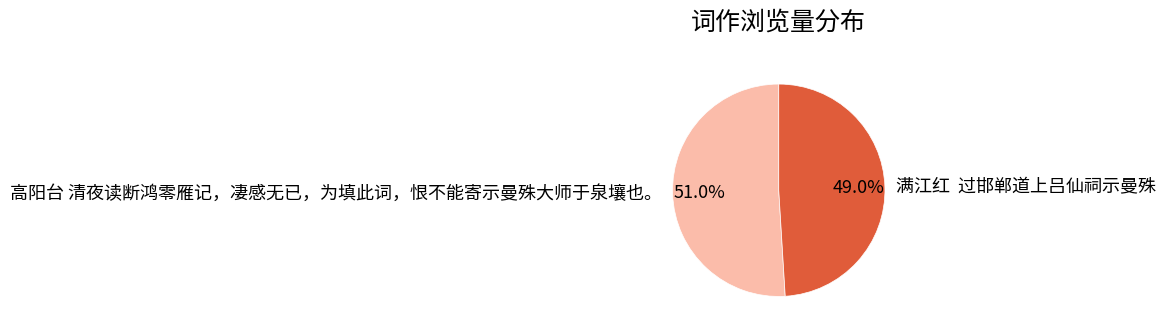

Is there any slice that represents more than half of the pie?

Yes